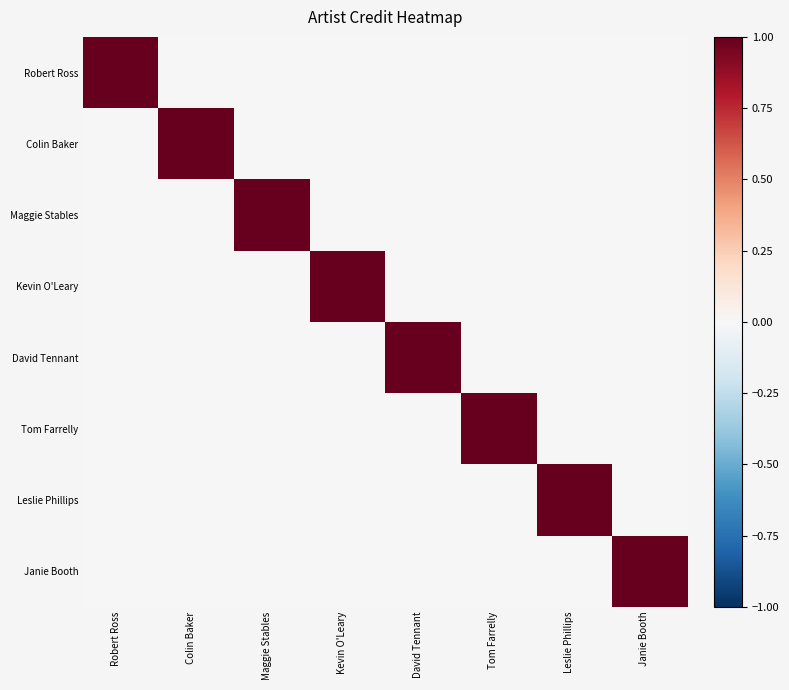

Which series has the largest total across all categories?

Robert Ross